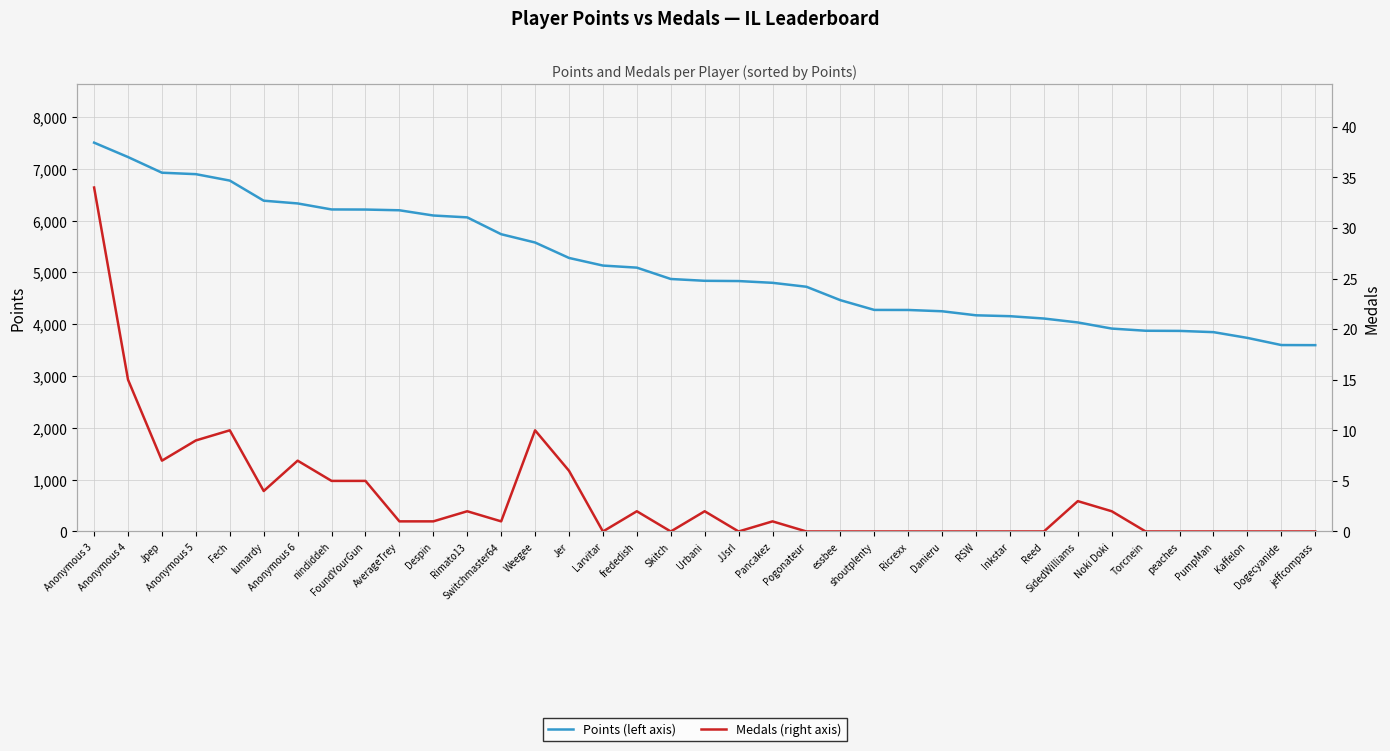

What is the difference between the second highest and minimum values in the Medals (right axis) series?

15